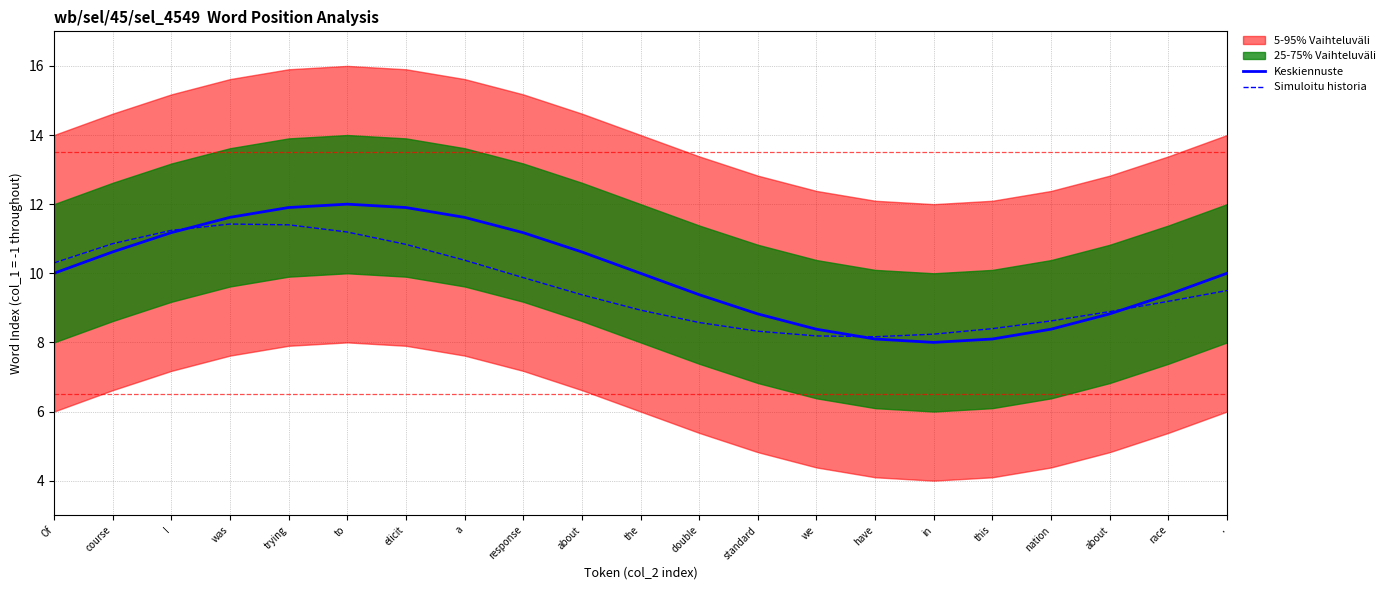

True or false: Keskiennuste has a value of 15.7 at race.

False